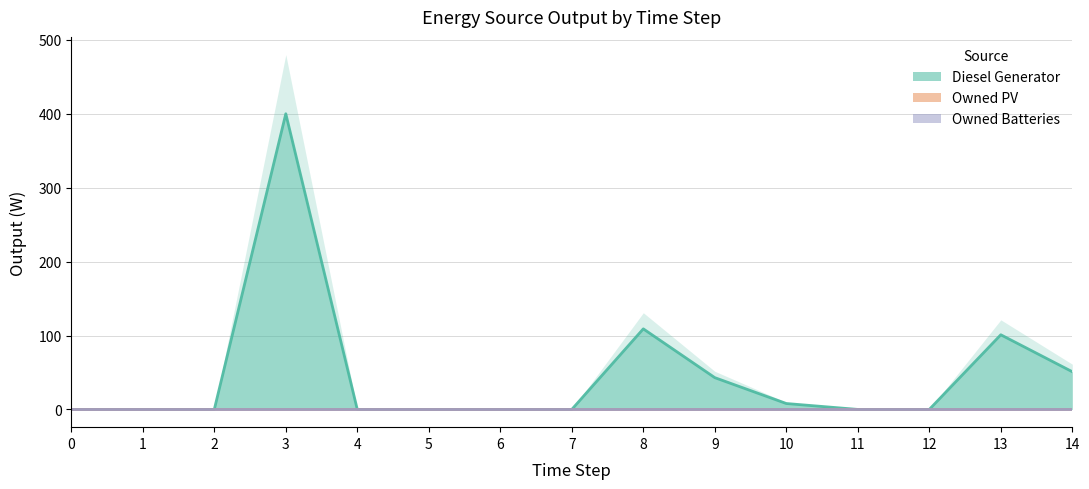

What is the difference between the maximum and minimum values in the Diesel Generator series?

400